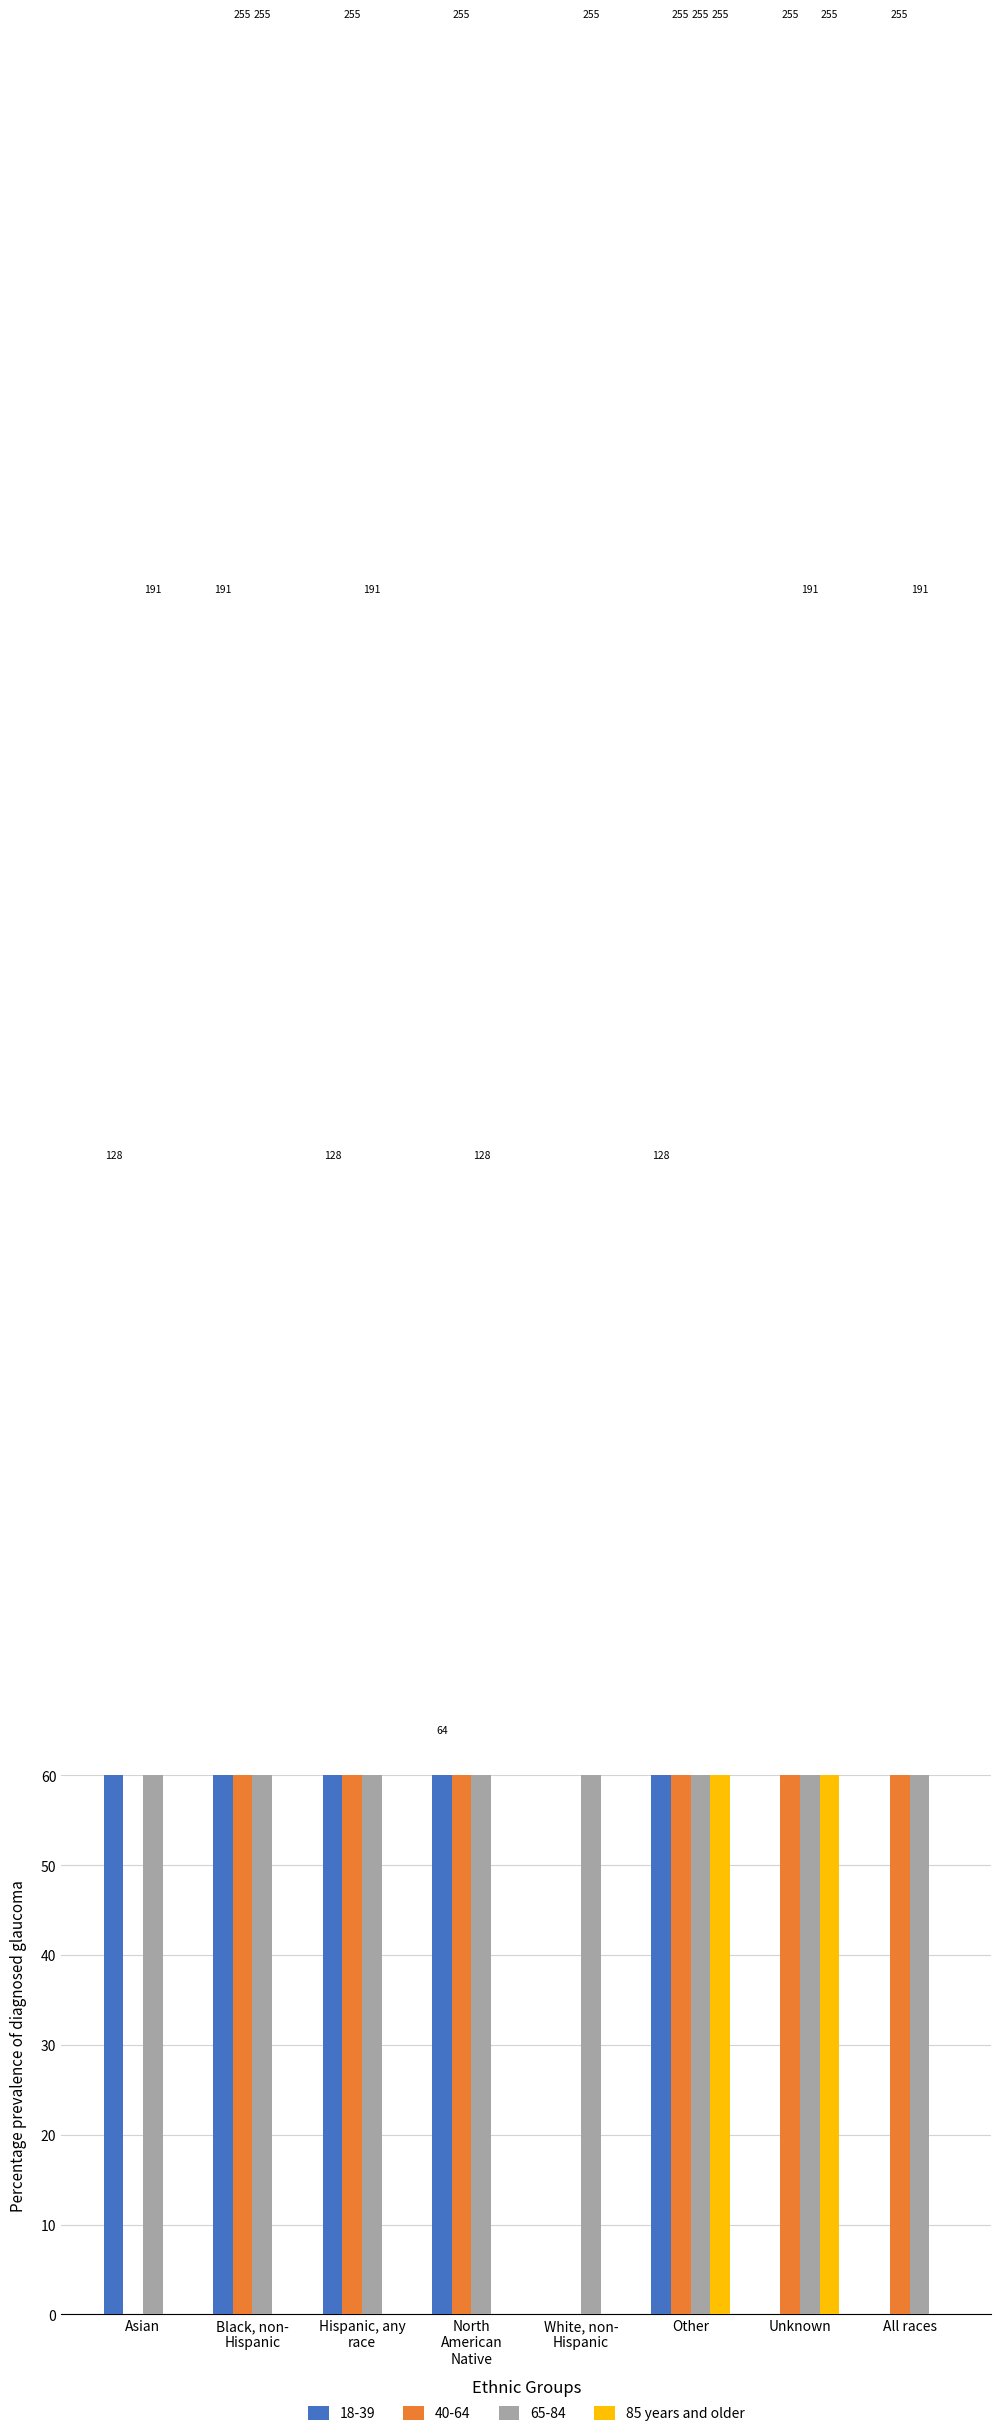

At which label is the value closest to 127?

Asian